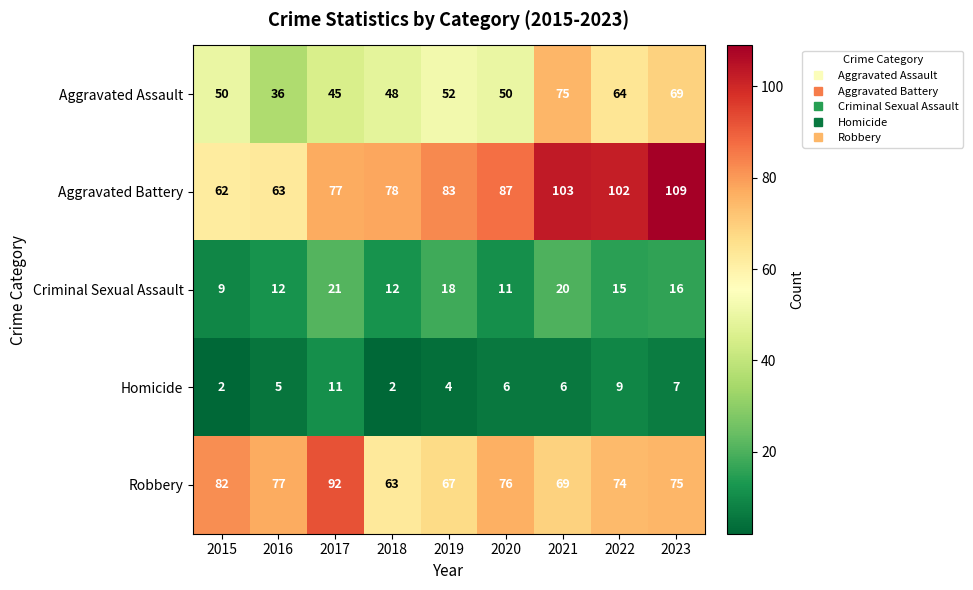

List the series in order of their peak value, lowest first.

Homicide, Criminal Sexual Assault, Aggravated Assault, Robbery, Aggravated Battery